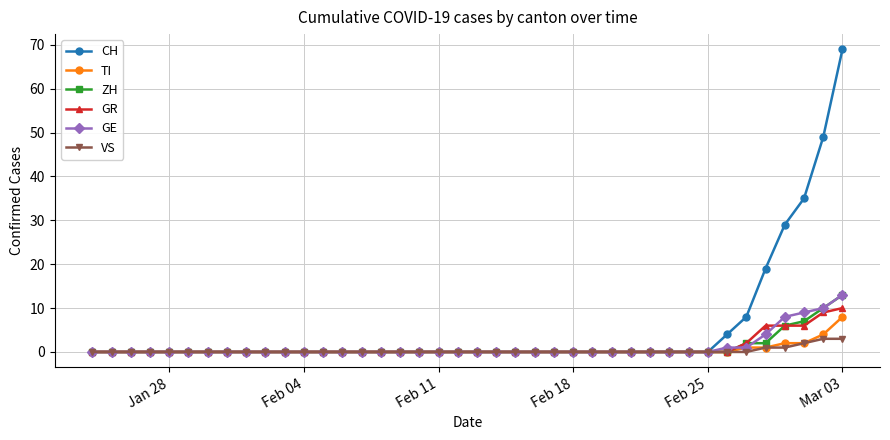

At how many categories does at least one series exceed 24?

4